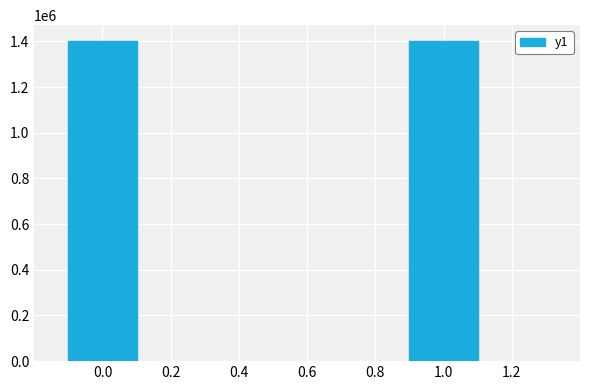

What is the sum of all values?

2802510